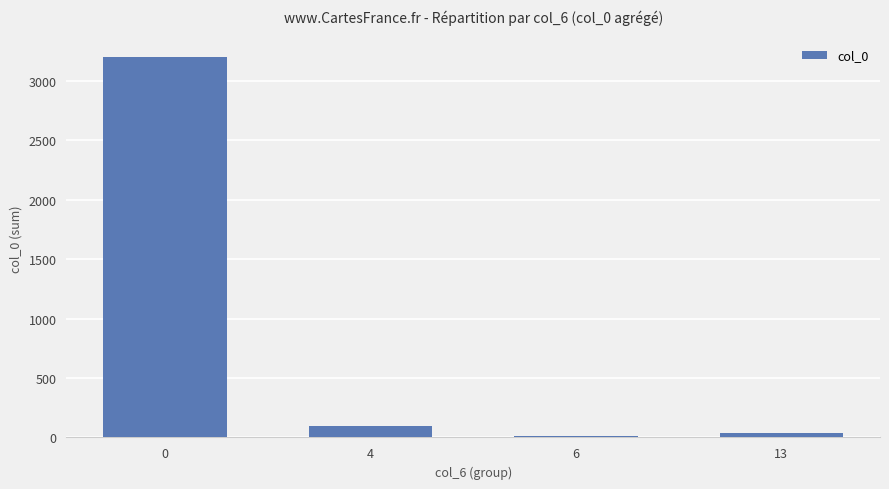

The value at 6 is 14. True or false?

True